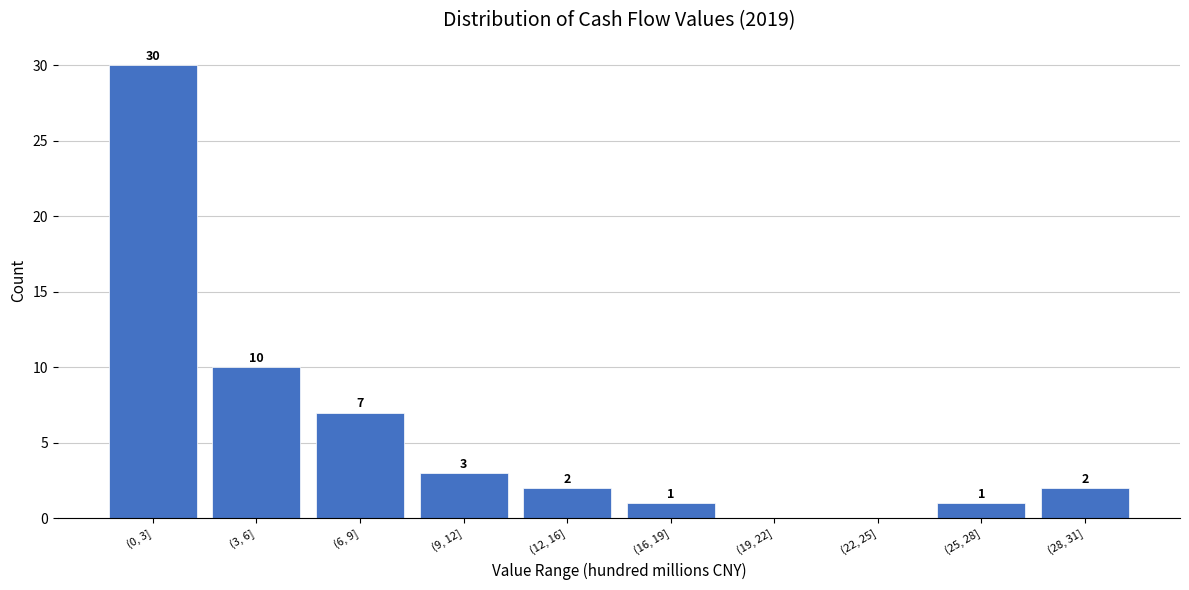

Reading left to right, list all the values displayed in this chart.

(0, 3]=30	(3, 6]=10	(6, 9]=7	(9, 12]=3	(12, 16]=2	(16, 19]=1	(19, 22]=0	(22, 25]=0	(25, 28]=1	(28, 31]=2